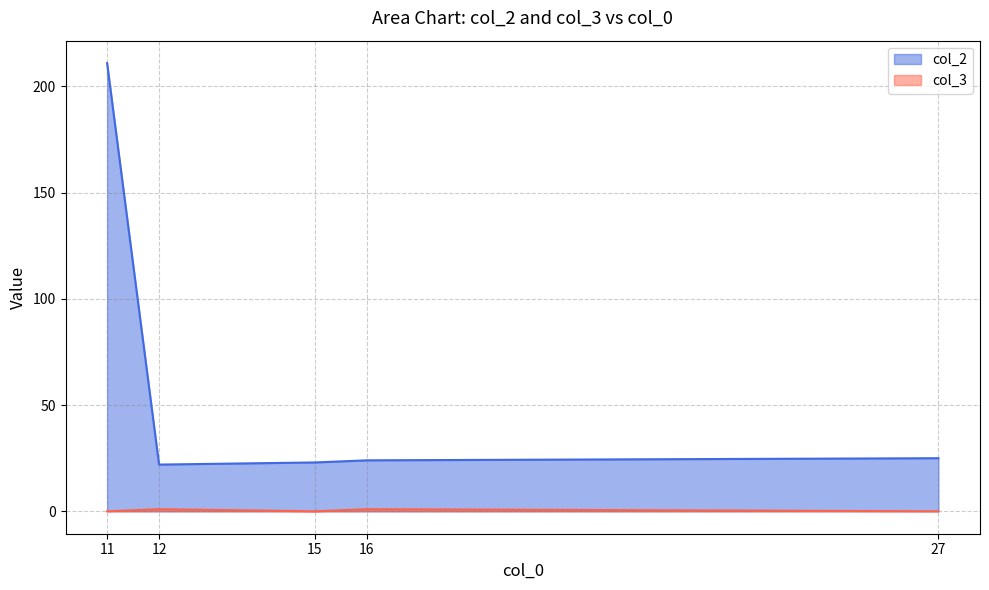

Which series has the largest range (max minus min)?

col_2